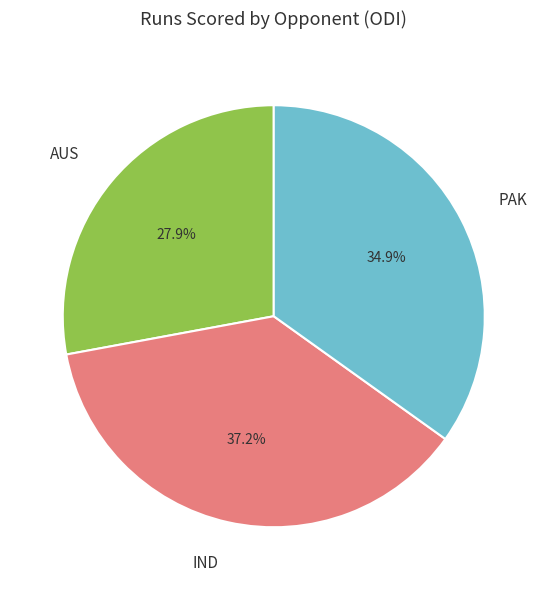

What percentage is NOT represented by AUS?

72.1%